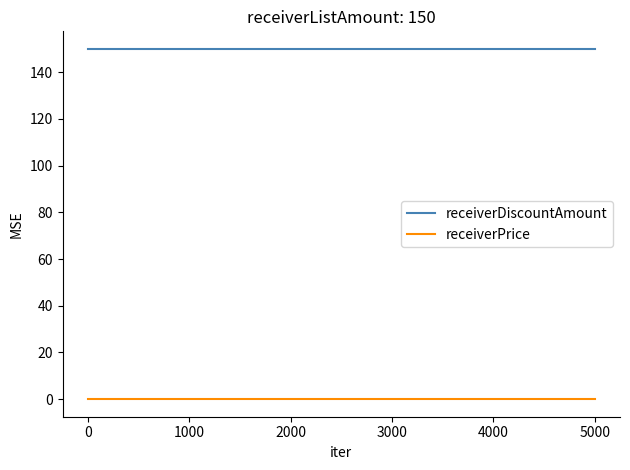

Which series has the largest total across all categories?

receiverDiscountAmount